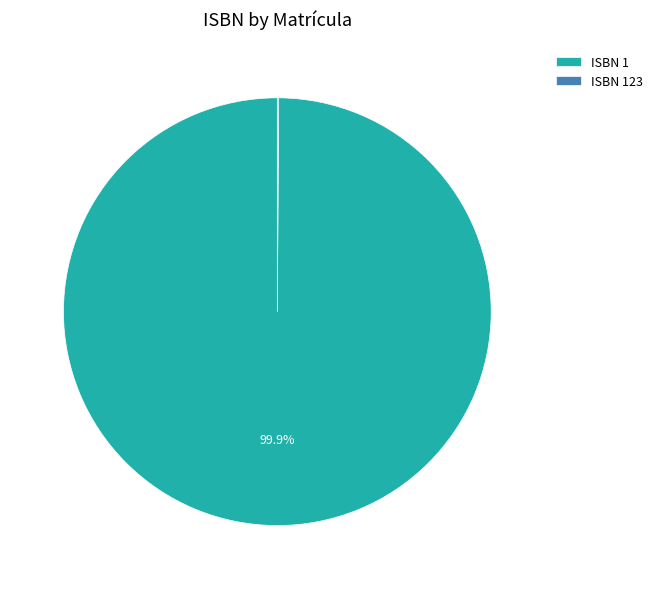

To the nearest percent, what is the average slice percentage?

50%